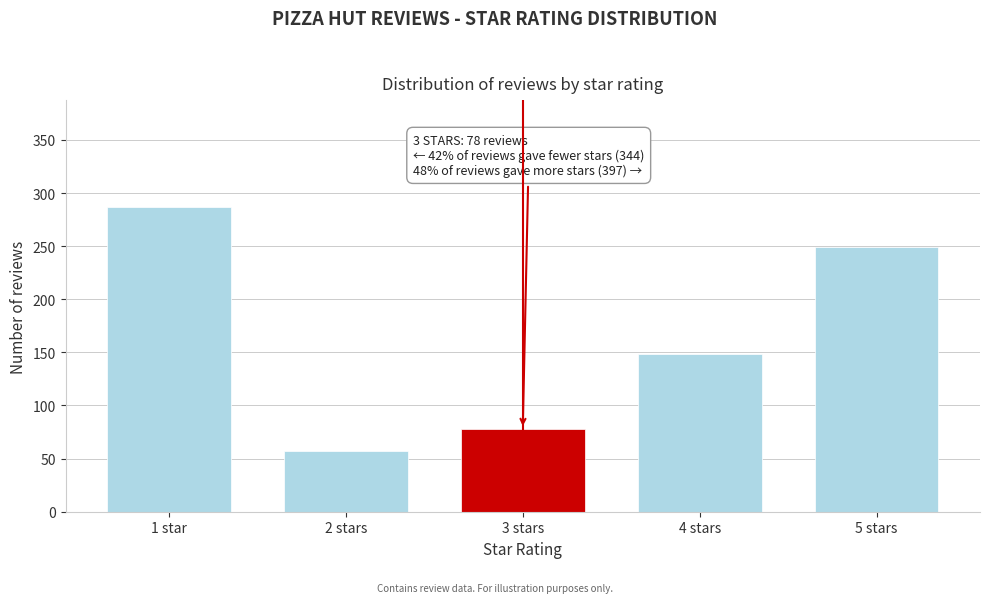

Reading right to left, extract all data points from this chart.

249	148	78	57	287